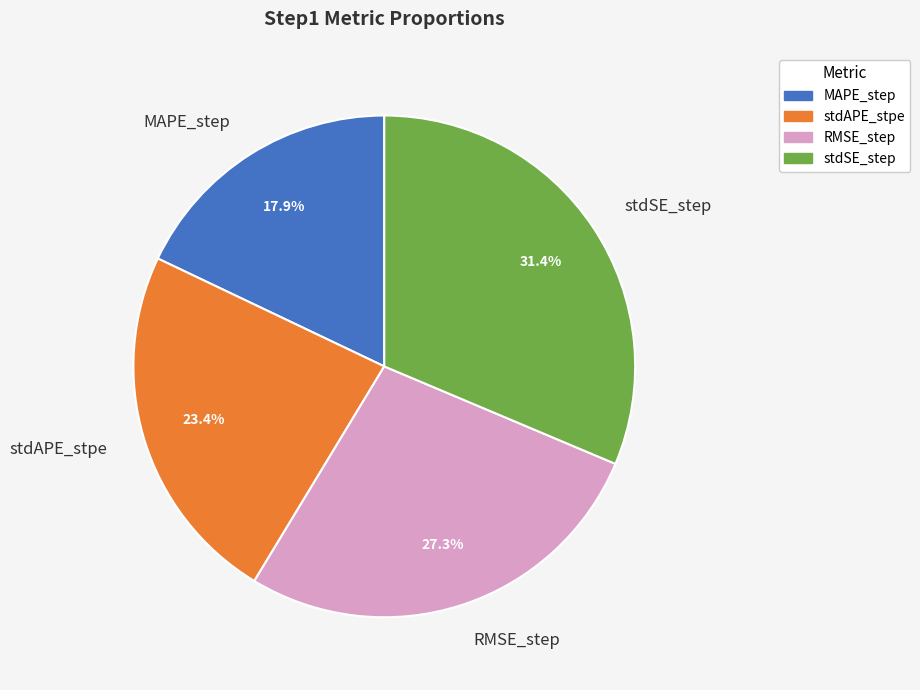

Is the sum of RMSE_step and MAPE_step greater than half?

No